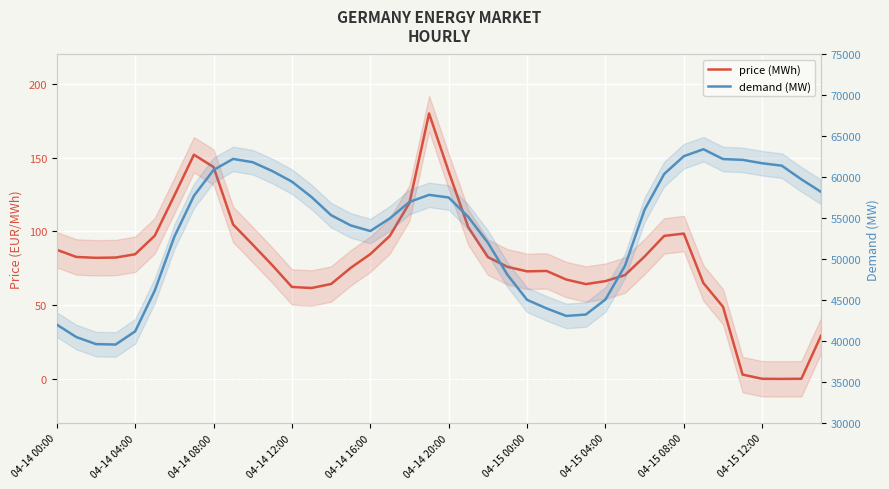

Reading left to right, extract all data points from this chart.

price (MWh): 87.6	82.7	82.1	82.3	84.5	97.1	124.3	152.0	143.7	104.7	91.0	77.1	62.4	61.6	64.4	75.3	84.6	97.0	119.3	180.0	140.6	102.8	82.6	76.0	72.9	73.2	67.4	64.3	66.3	70.4	83.0	97.0	98.6	65.0	48.9	2.9	0.1	0.0	0.1	29.3
demand (MW): 42025.5	40503.8	39649.8	39593.2	41201.0	46175.8	52756.8	57754.8	60901.8	62252.8	61848.8	60767.8	59480.2	57603.0	55384.2	54137.2	53446.0	55002.8	57006.2	57864.5	57542.0	55170.0	52031.2	48109.0	45053.8	44003.2	43087.2	43255.5	45092.0	49218.8	56064.8	60418.5	62584.8	63434.8	62236.5	62139.0	61721.2	61426.8	59759.0	58234.0